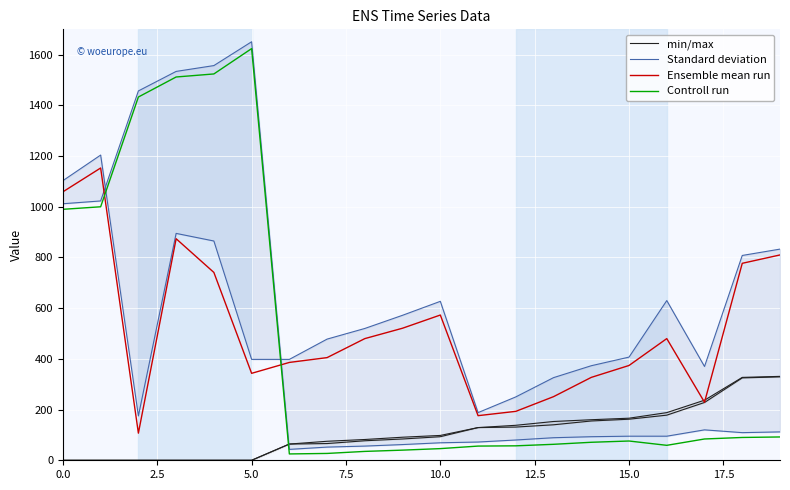

How many intersections are there between Controll run and min/max?

1